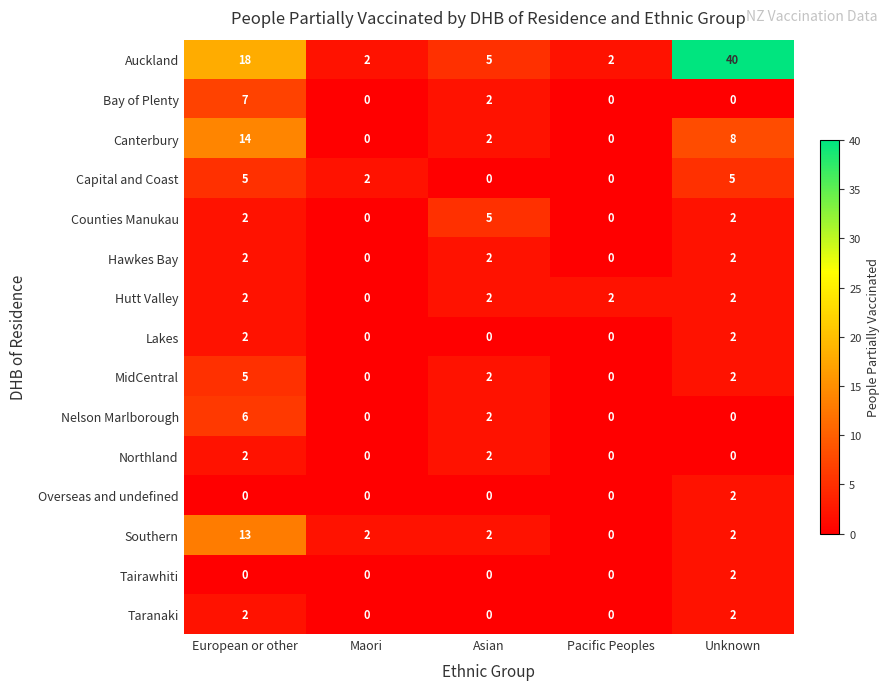

Count the Lakes values in the range 0 to 2.

5